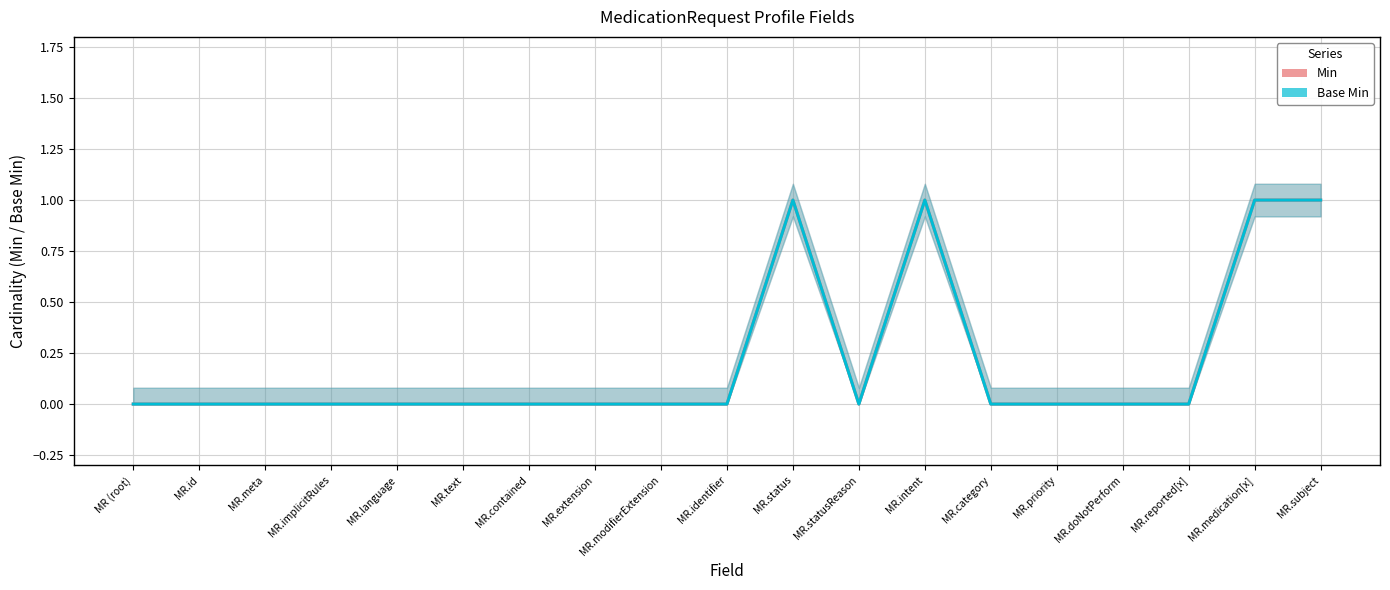

Reading left to right, transcribe all the data shown in this chart.

Min: MR (root)=0	MR.id=0	MR.meta=0	MR.implicitRules=0	MR.language=0	MR.text=0	MR.contained=0	MR.extension=0	MR.modifierExtension=0	MR.identifier=0	MR.status=1	MR.statusReason=0	MR.intent=1	MR.category=0	MR.priority=0	MR.doNotPerform=0	MR.reported[x]=0	MR.medication[x]=1	MR.subject=1
Base Min: MR (root)=0	MR.id=0	MR.meta=0	MR.implicitRules=0	MR.language=0	MR.text=0	MR.contained=0	MR.extension=0	MR.modifierExtension=0	MR.identifier=0	MR.status=1	MR.statusReason=0	MR.intent=1	MR.category=0	MR.priority=0	MR.doNotPerform=0	MR.reported[x]=0	MR.medication[x]=1	MR.subject=1